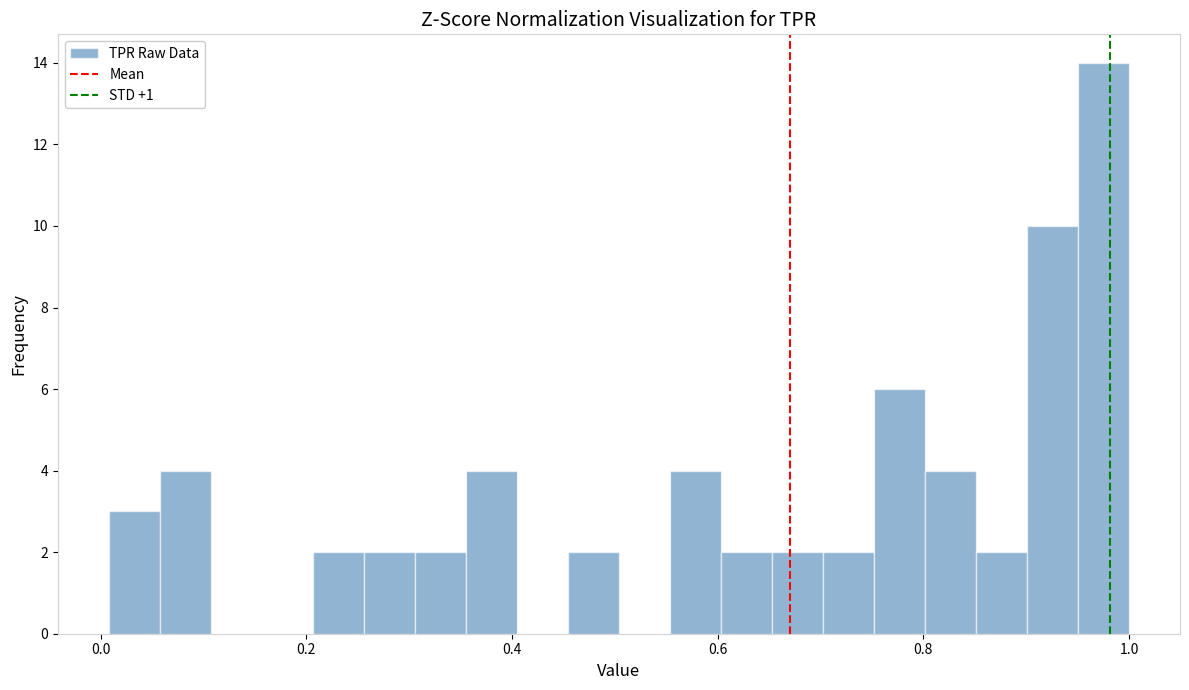

Read against the x-axis, roughly where is the centre of the tallest bar?

0.98